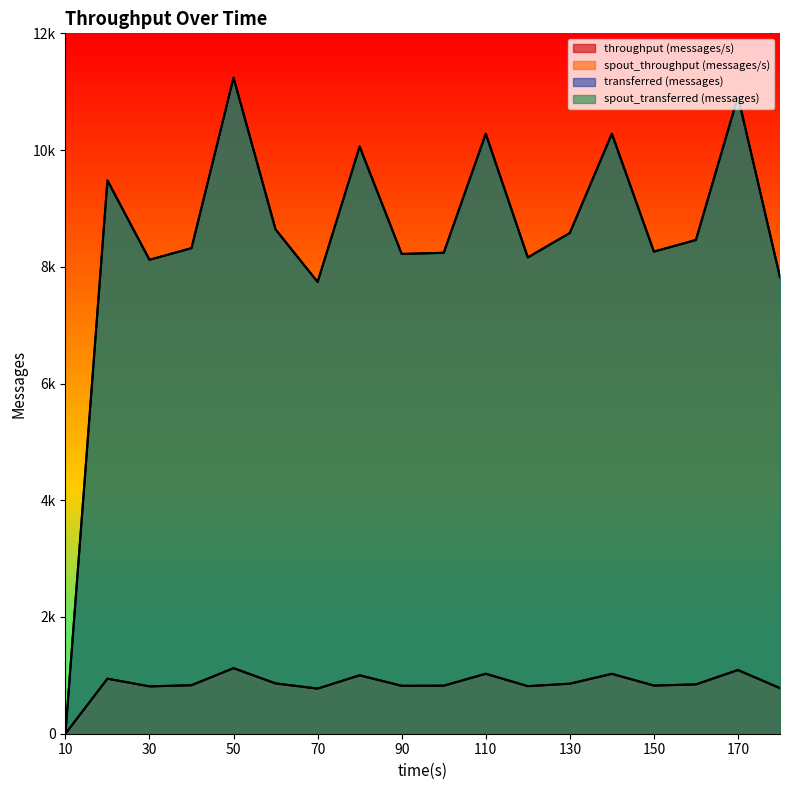

True or false: spout_transferred (messages) and transferred (messages) cross at least once.

False